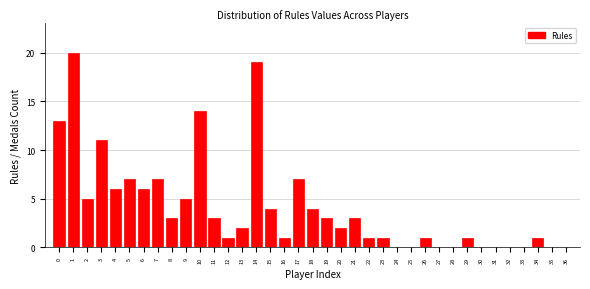

Read the value at 18.

4